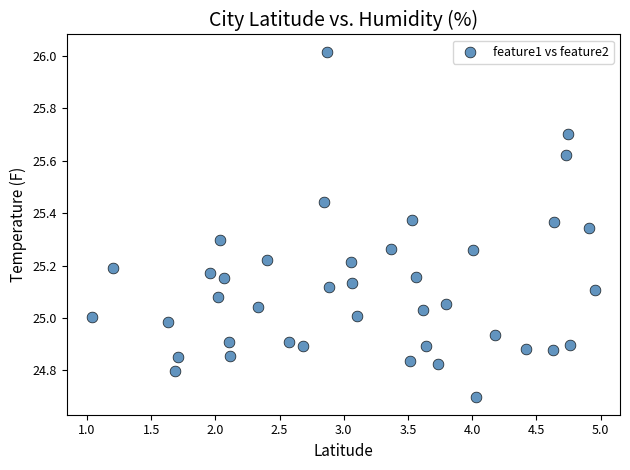

What is the range of X values (max minus min)?

3.9